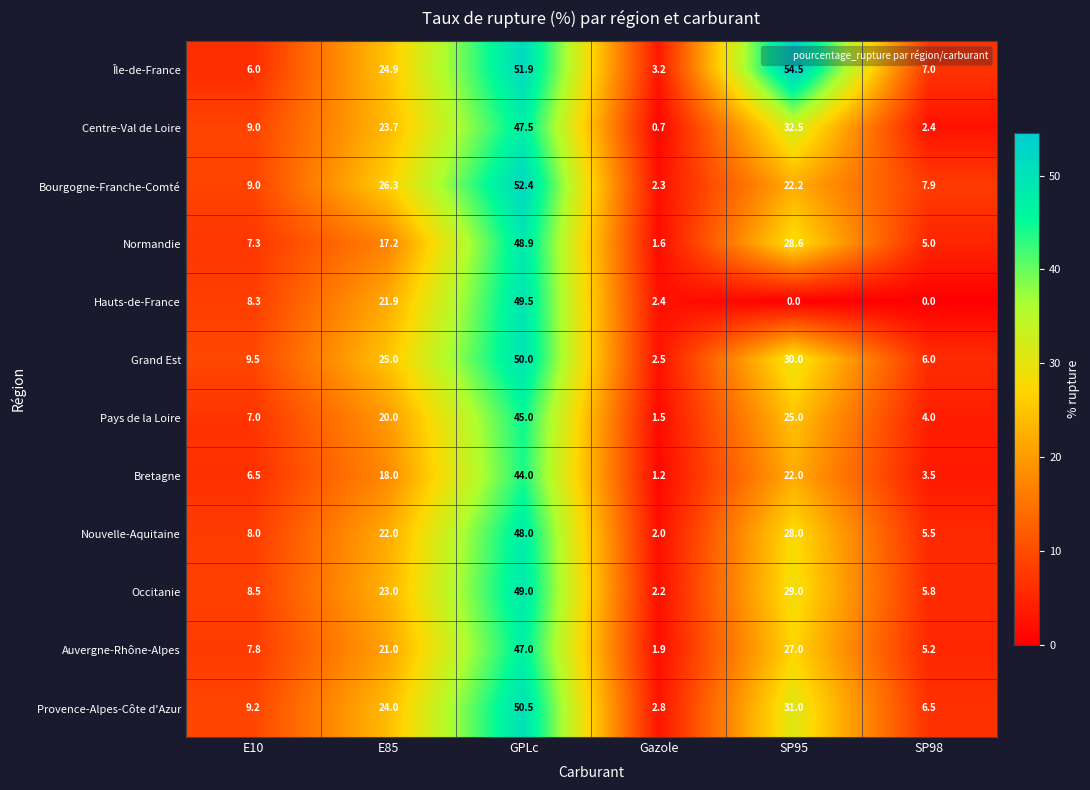

True or false: Bretagne has a value of 62.6 at GPLc.

False